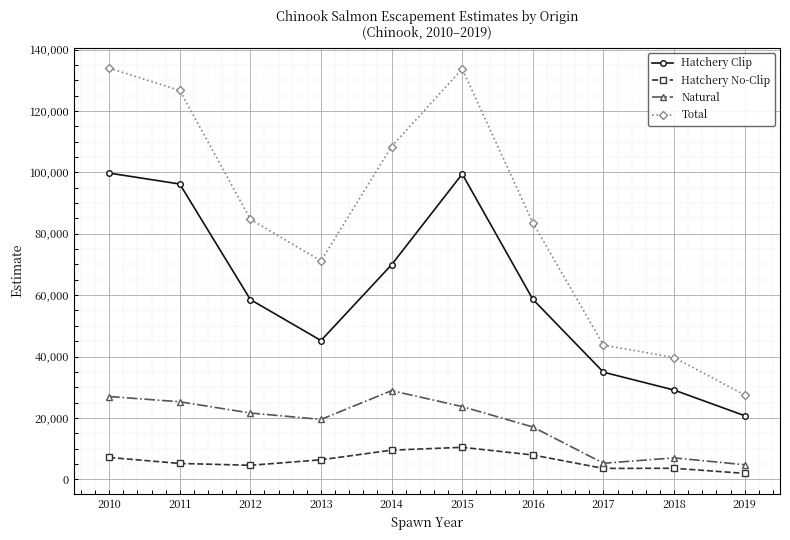

Which label corresponds to the smallest value in the chart?

2019